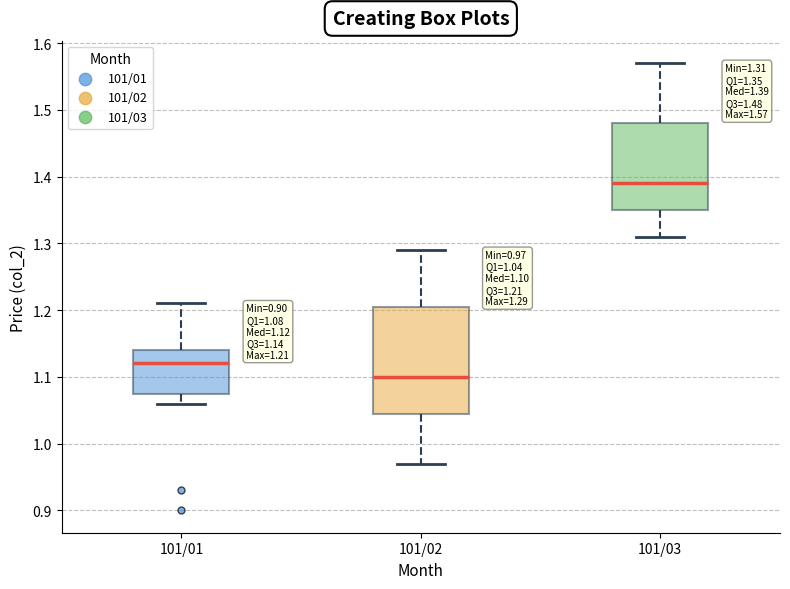

Which box has the highest median line?

101/03